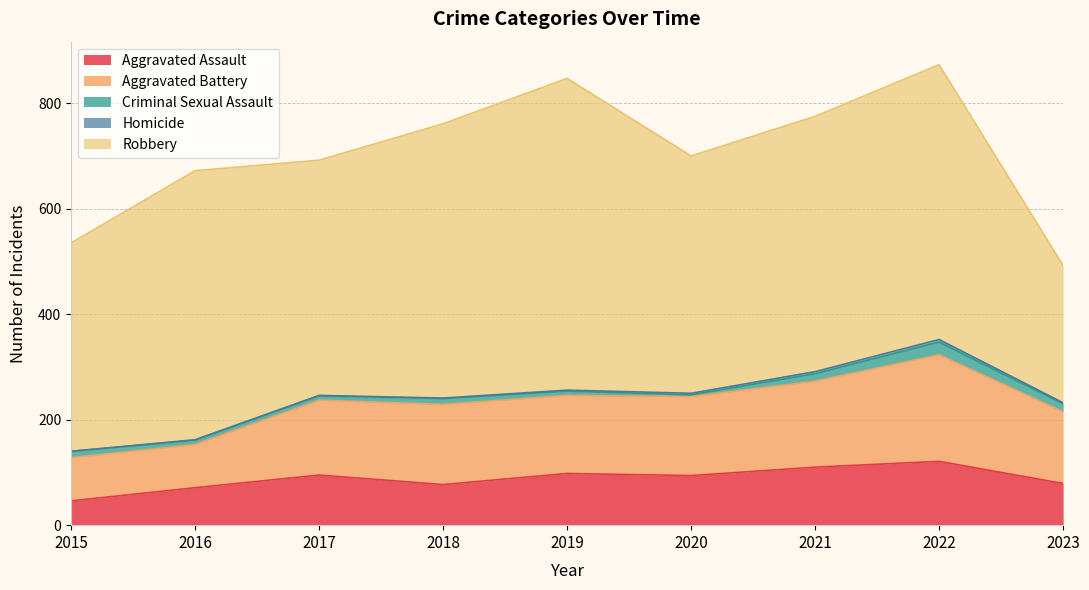

True or false: Aggravated Battery and Criminal Sexual Assault cross at least once.

False